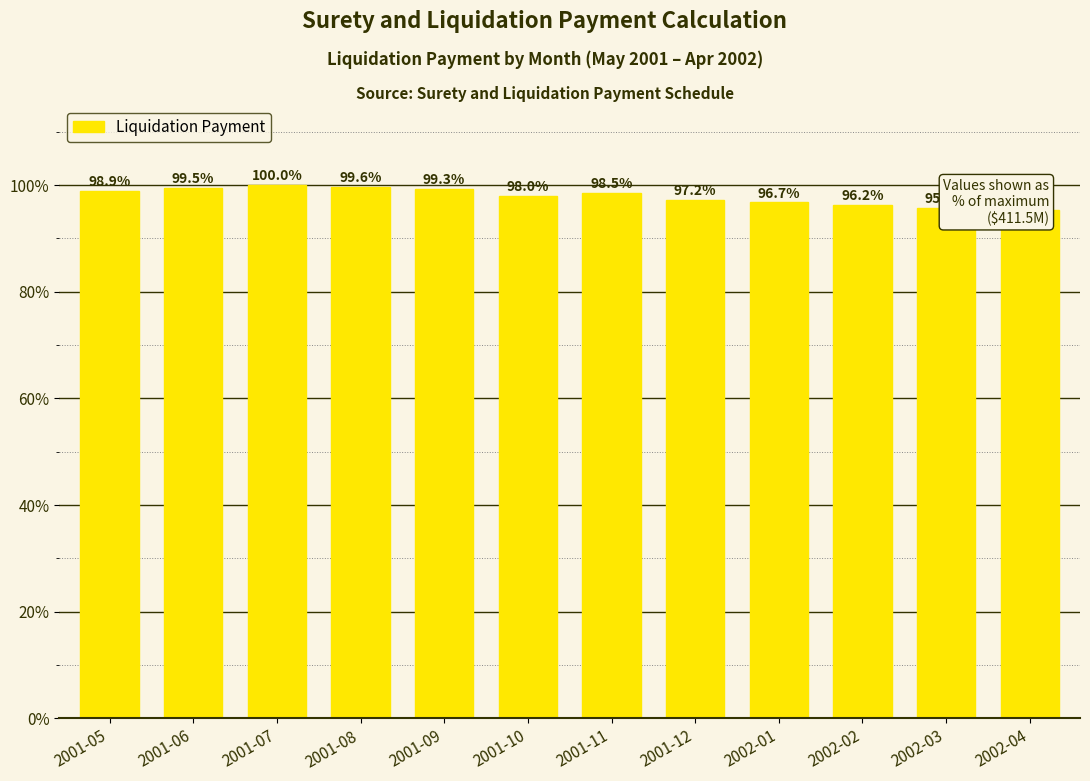

Which category has the highest value across all series?

2001-07